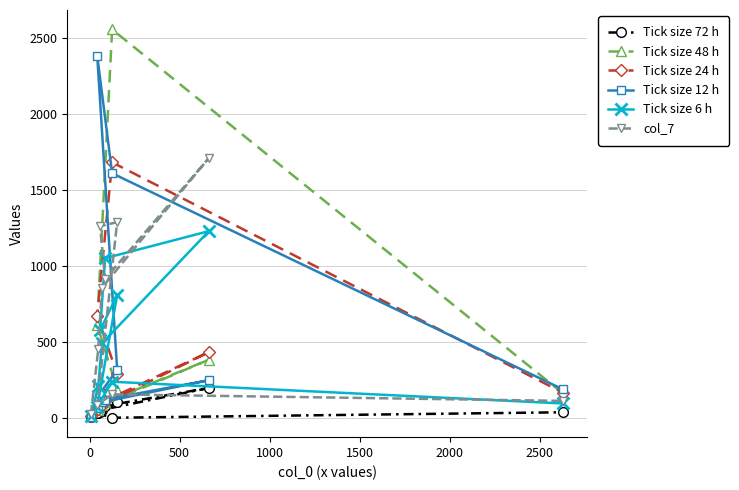

What is the maximum value for Tick size 6 h?

1228